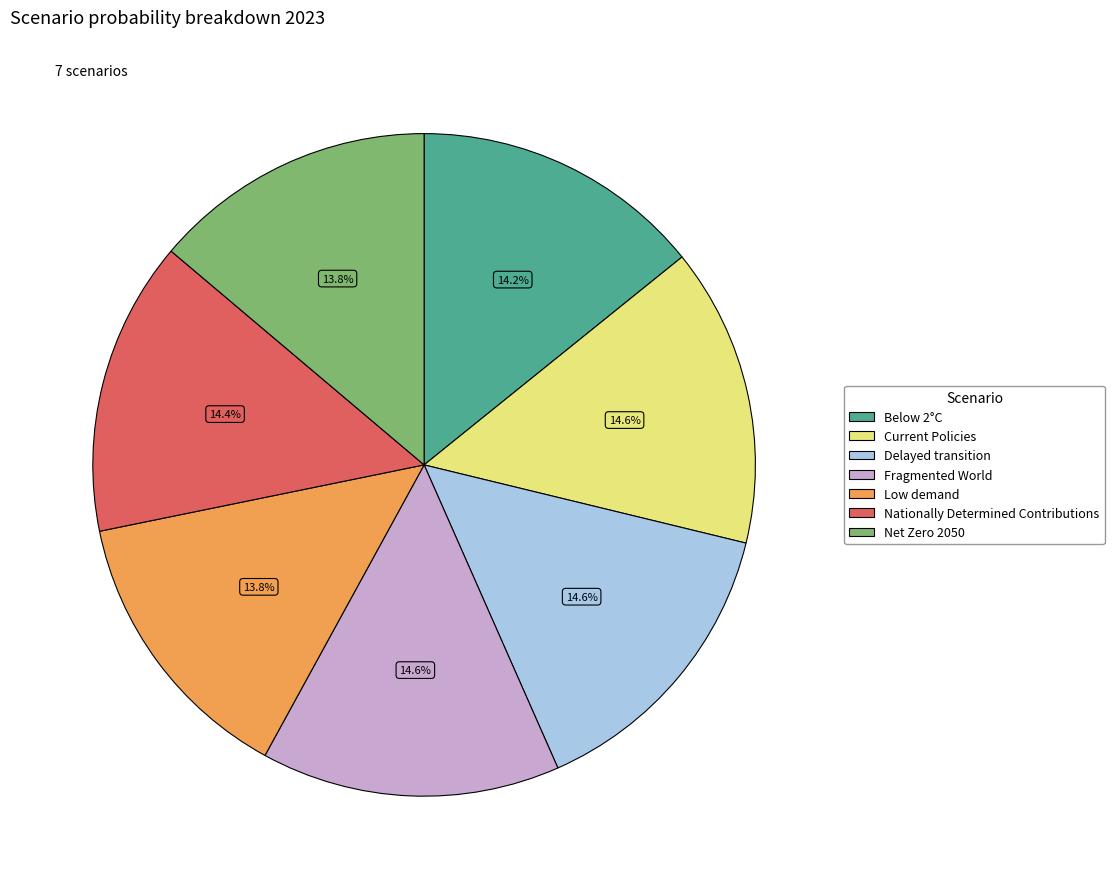

What percentage is the Nationally Determined Contributions slice, to the nearest percent?

14%